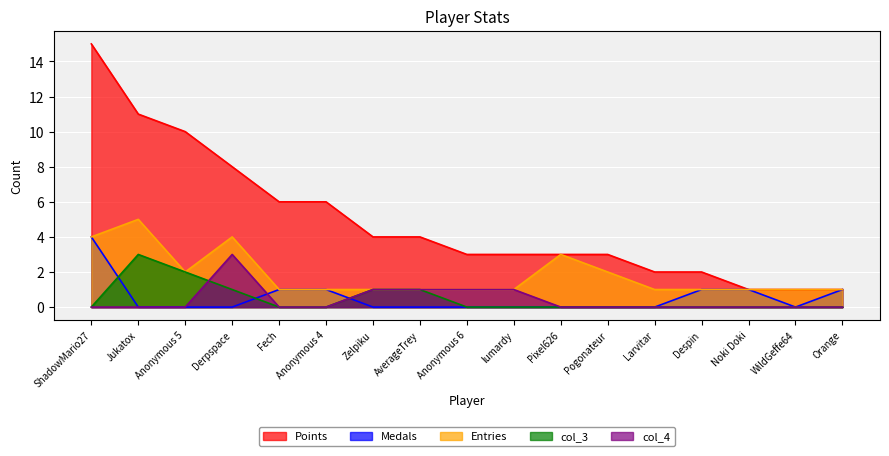

True or false: col_4 and Medals intersect in this chart.

True